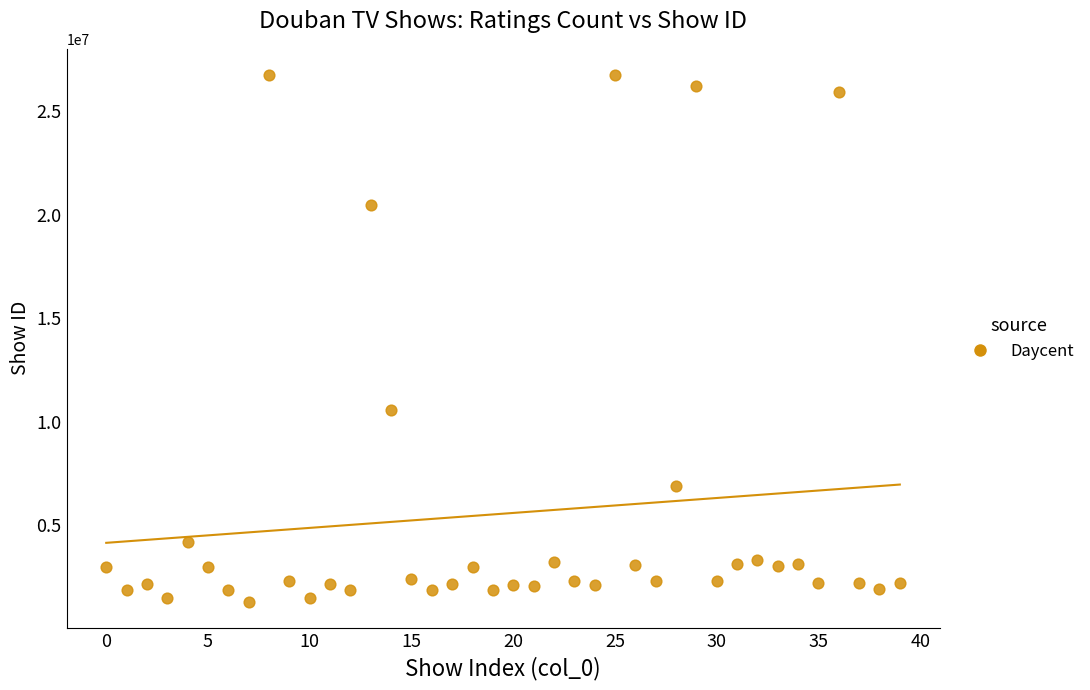

What is the range of Y values (max minus min)?

25442715